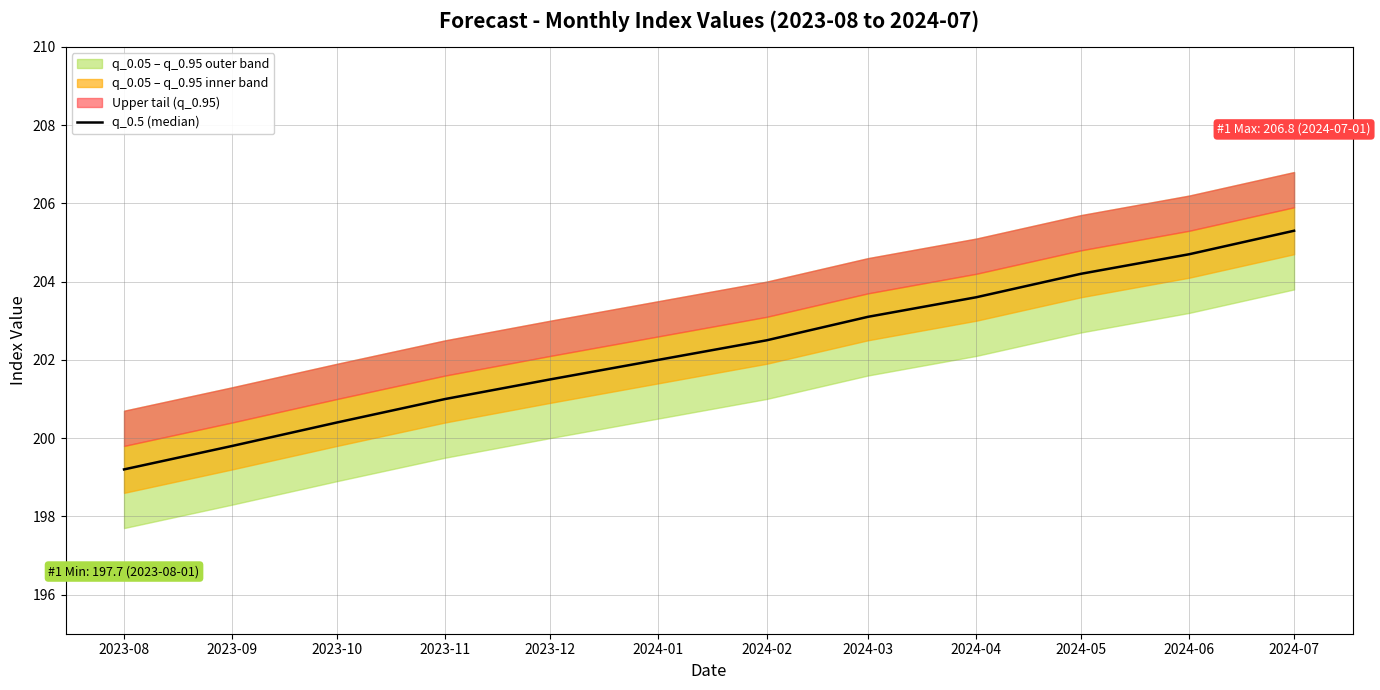

What is the change in value from 2024-04 to 2024-07?

+1.7